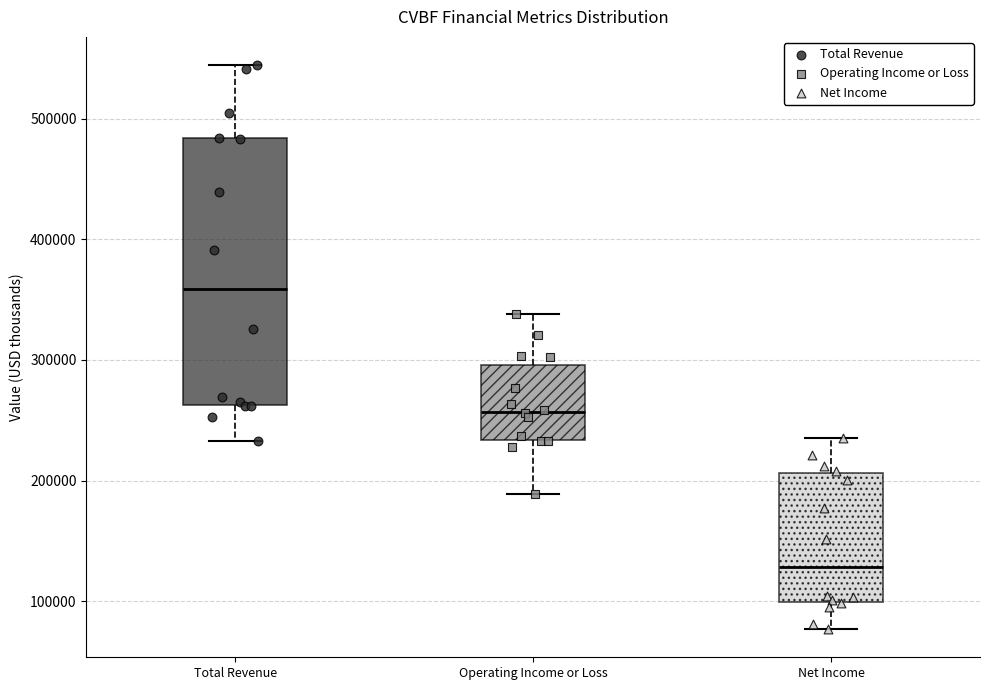

Reading left to right, read every box against the y-axis: the position of its median line, the range the box covers, and the ends of its whiskers. The values are not printed on the chart, so give them approximately, as read against the axis.

Total Revenue: median 360000, box 260000 to 480000, whiskers 230000 to 540000
Operating Income or Loss: median 260000, box 230000 to 300000, whiskers 190000 to 340000
Net Income: median 130000, box 100000 to 210000, whiskers 80000 to 240000